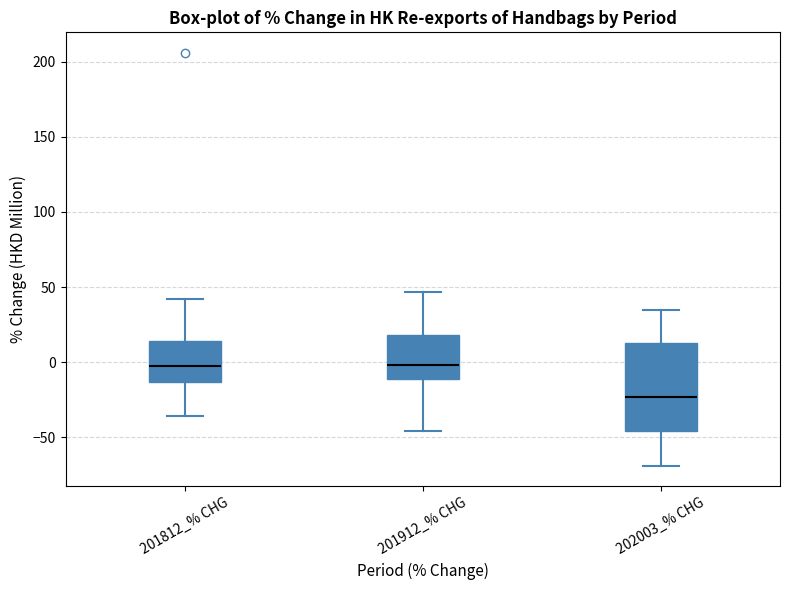

Reading left to right, read every box against the y-axis: the position of its median line, the range the box covers, and the ends of its whiskers. The values are not printed on the chart, so give them approximately, as read against the axis.

201812_% CHG: median 0, box -15 to 15, whiskers -35 to 40
201912_% CHG: median 0, box -10 to 20, whiskers -45 to 45
202003_% CHG: median -25, box -45 to 15, whiskers -70 to 35